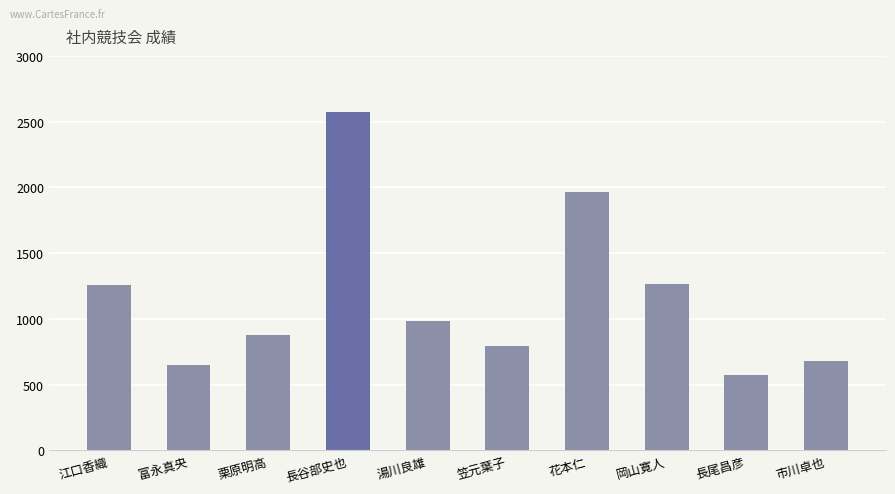

What position from the left is 岡山寛人?

8